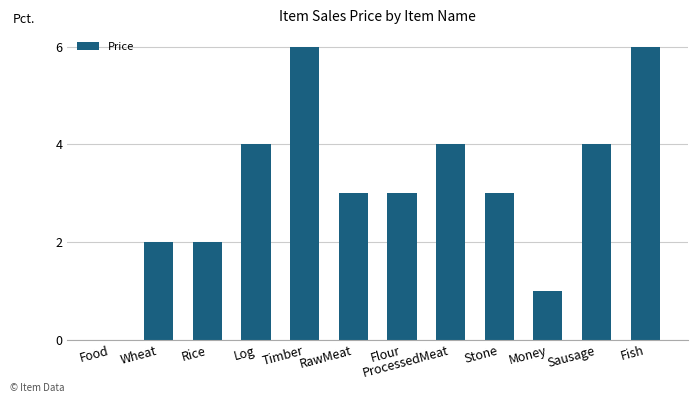

The chart shows a value of 3 at Stone. True or false?

True